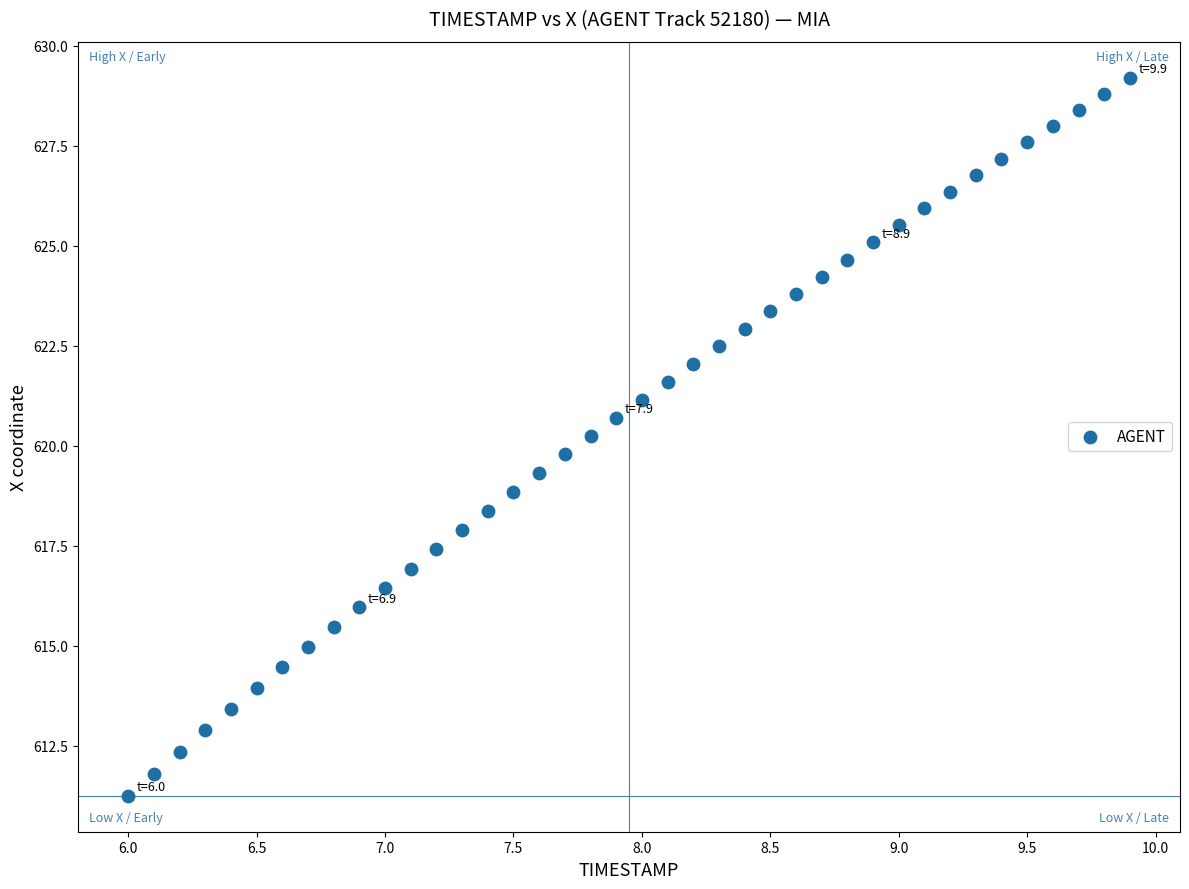

What is the range of Y values (max minus min)?

18.0